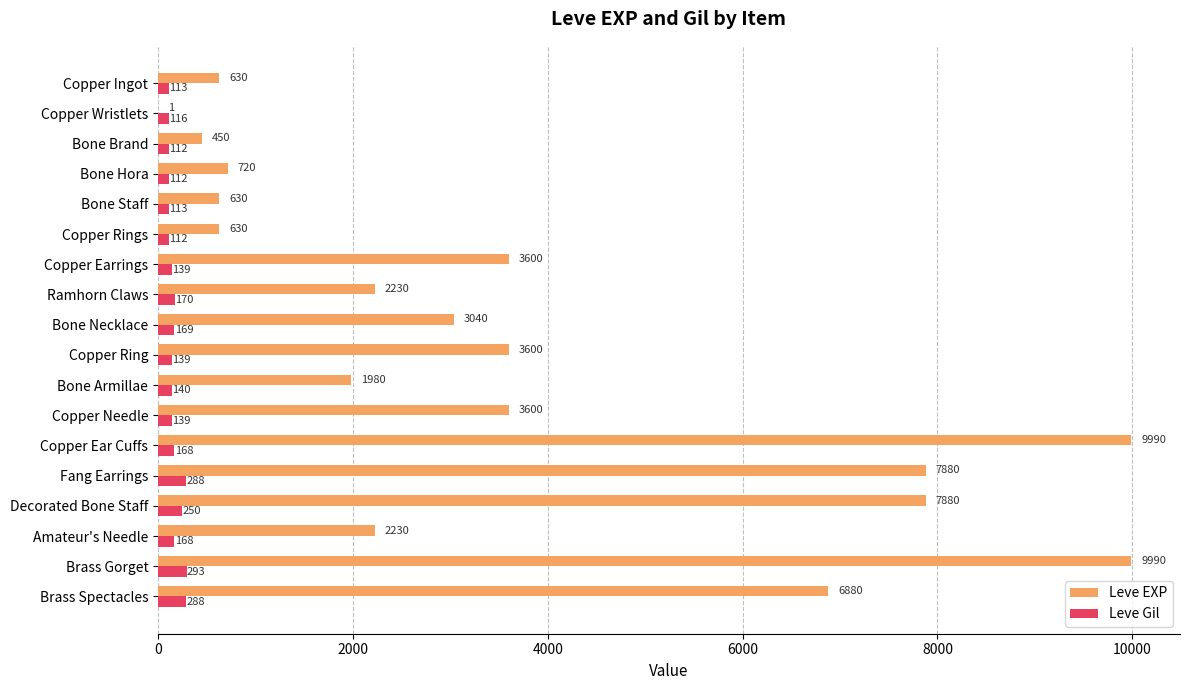

Which series has the largest total across all categories?

Leve EXP